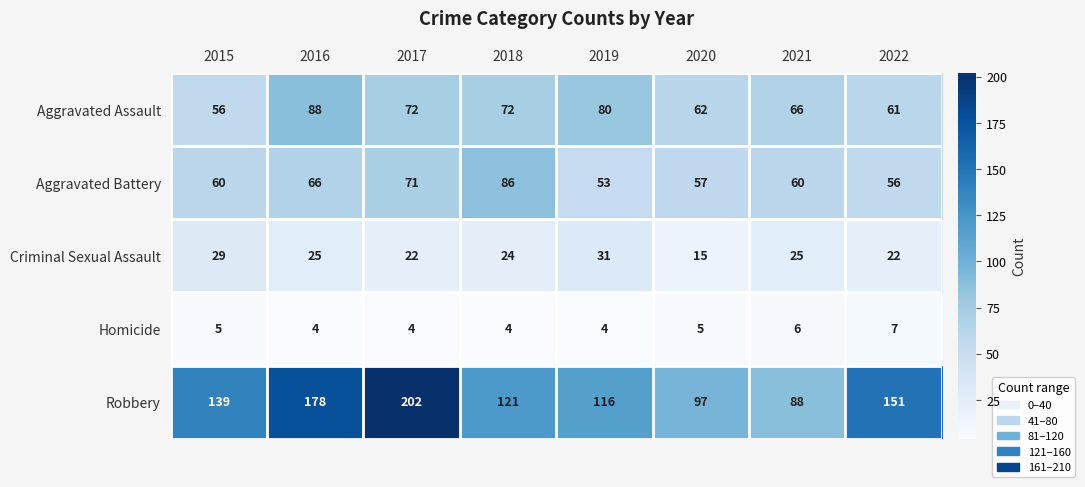

List the series in order of their peak value, lowest first.

Homicide, Criminal Sexual Assault, Aggravated Battery, Aggravated Assault, Robbery